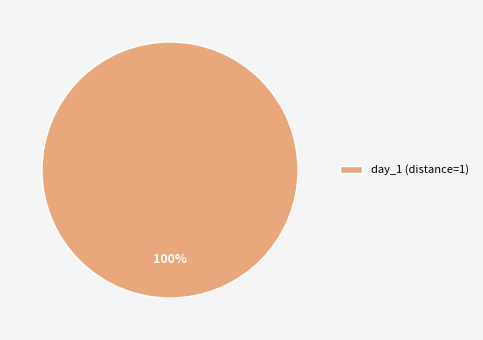

Rank the categories by value from lowest to highest.

day_1 (distance=1)